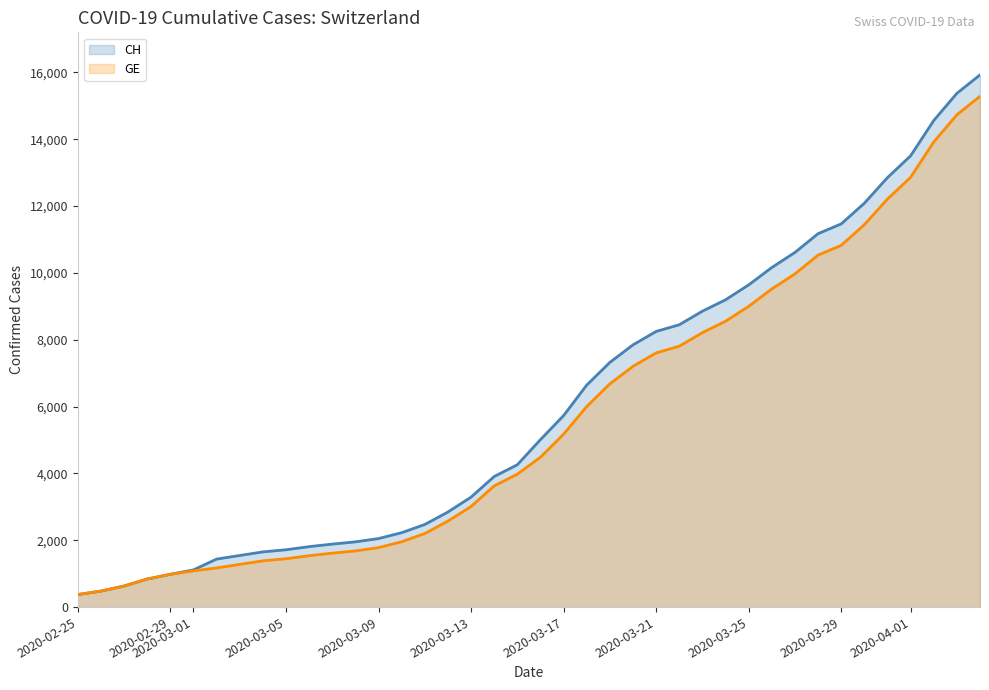

How many data points in GE are above 4485?

19